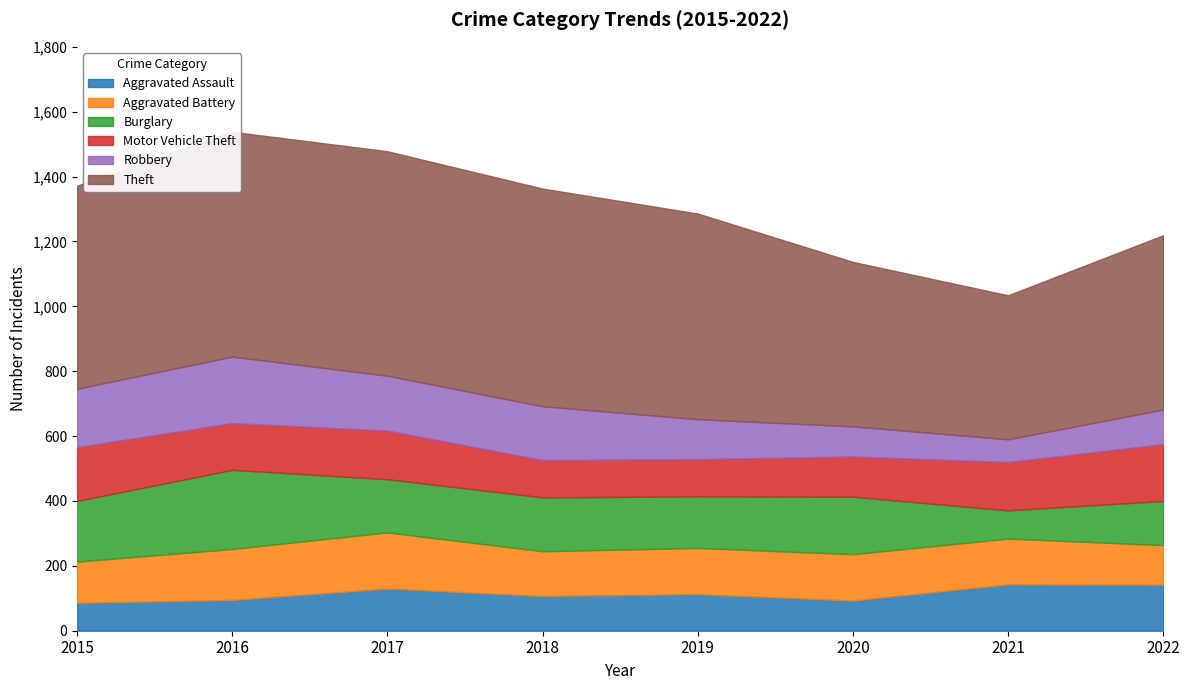

What is the total value across all series at 2019?

1286